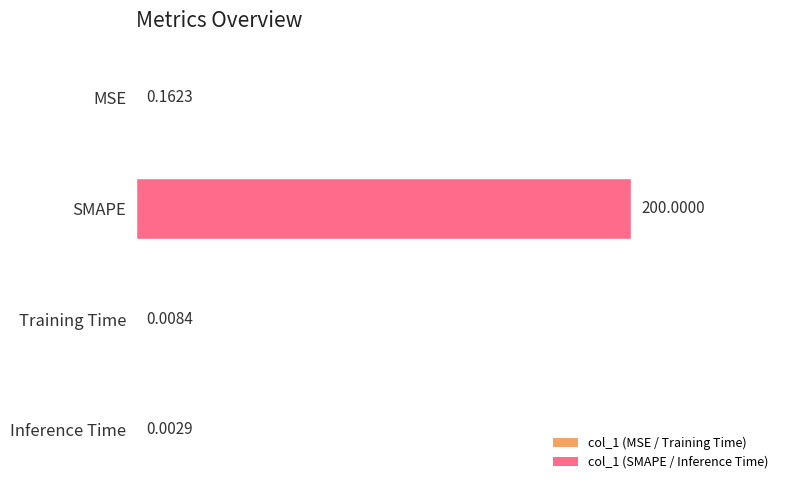

How many data points does each series have?

4